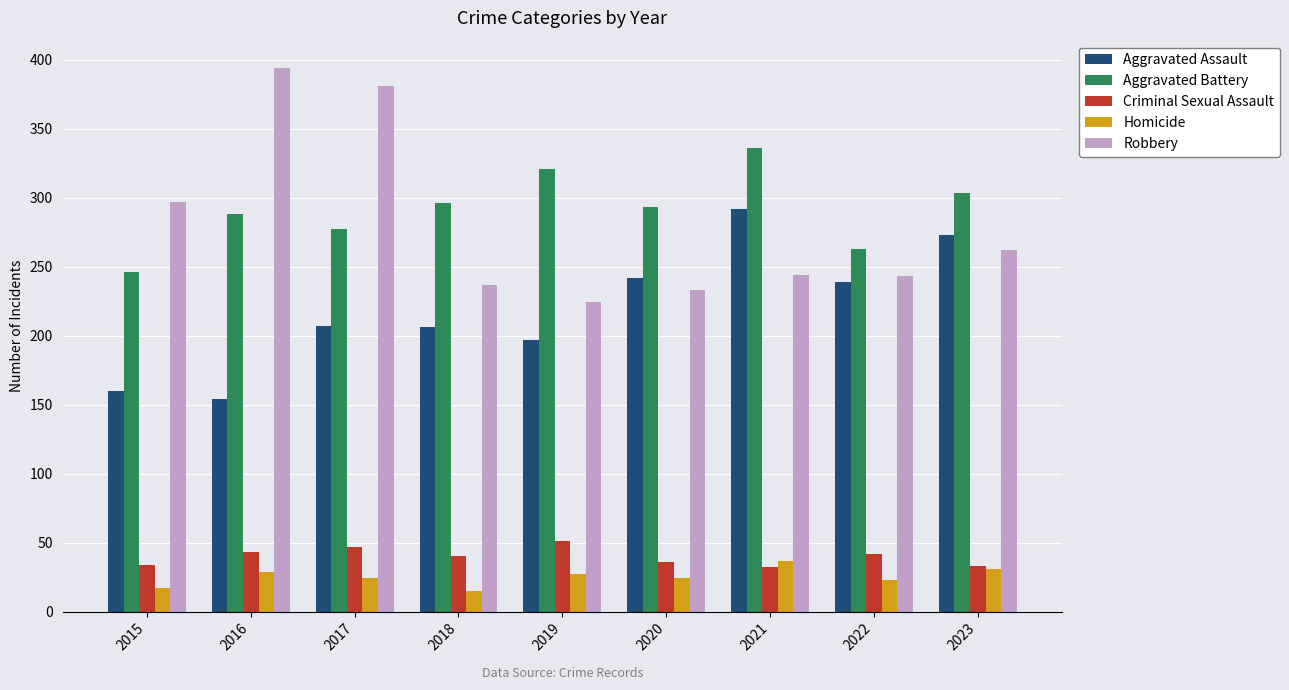

What is the spread (max minus min) of values at 2016?

365